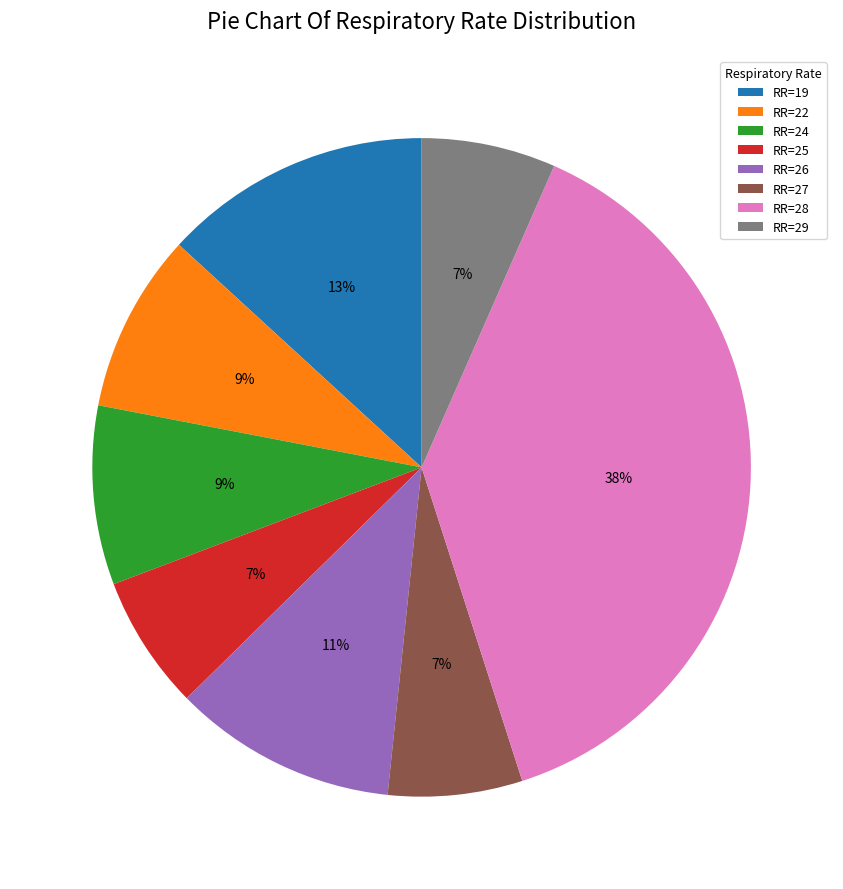

Is there a majority slice in this chart?

No